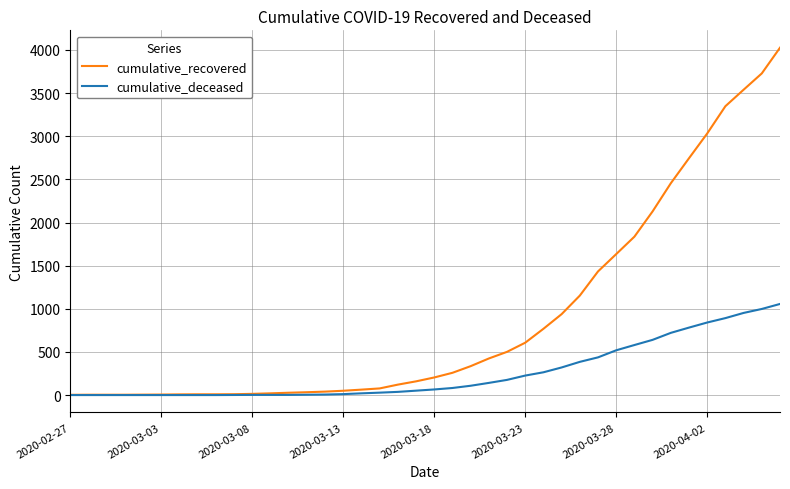

Which series has the widest spread of values?

cumulative_recovered